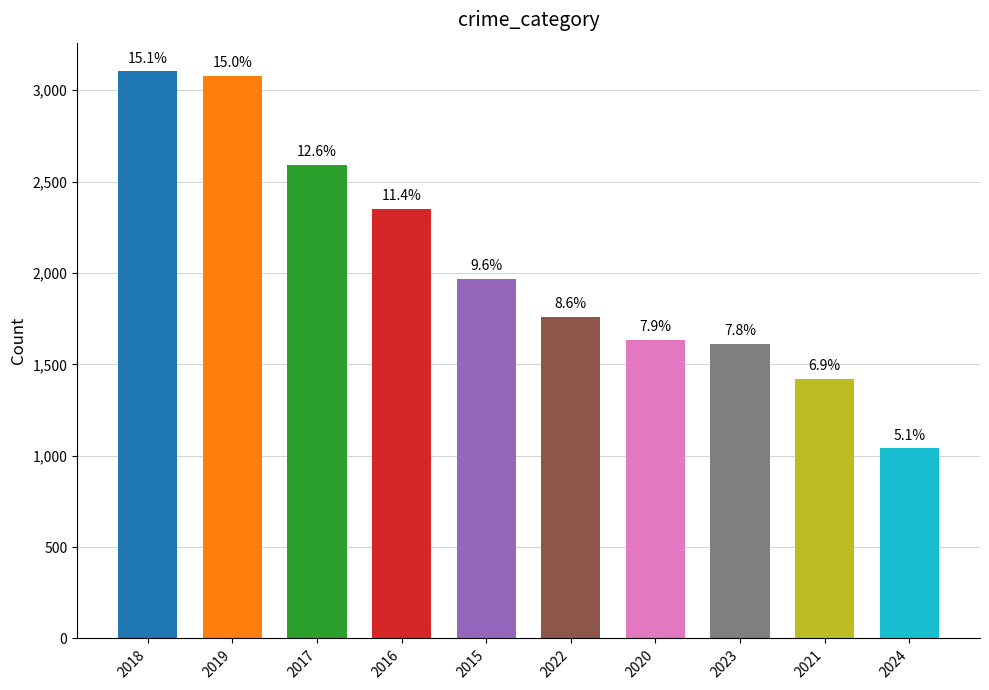

Read the value at 2018, to the nearest 50.

3100